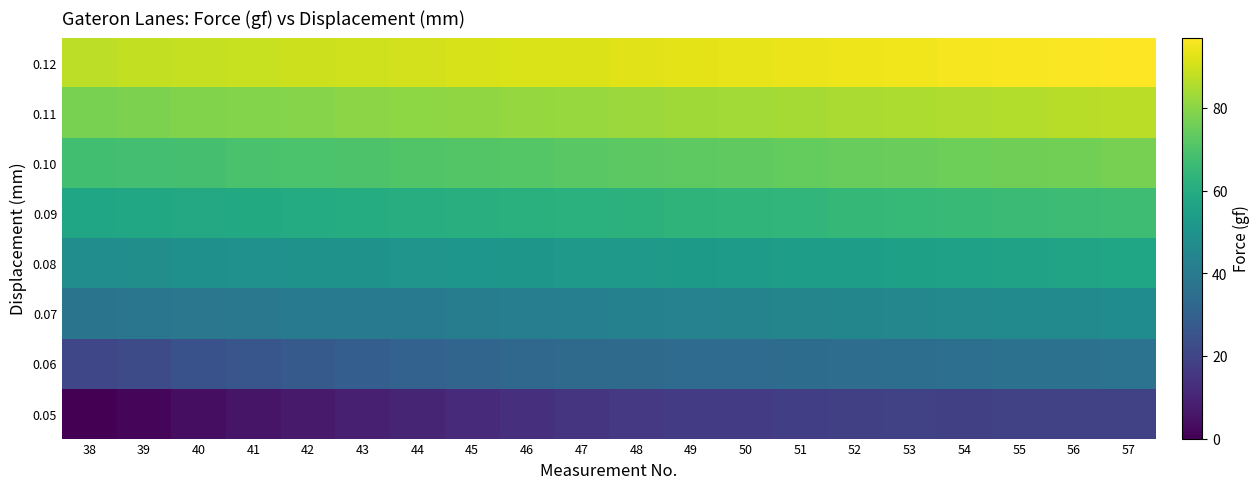

Reading right to left, what are all the values shown in this chart?

0.05: 57=18.7	56=19.2	55=18.9	54=18.2	53=18.8	52=18.2	51=18.1	50=17.2	49=16.9	48=16.1	47=14.4	46=13.0	45=11.5	44=10.0	43=8.4	42=7.1	41=5.5	40=3.7	39=1.6	38=0.0
0.06: 57=37.0	56=36.5	55=36.0	54=35.5	53=35.1	52=34.8	51=34.4	50=34.1	49=33.8	48=33.5	47=33.5	46=32.9	45=31.7	44=30.5	43=29.0	42=27.5	41=25.9	40=24.4	39=22.7	38=20.7
0.07: 57=47.0	56=46.5	55=46.0	54=45.5	53=45.0	52=44.5	51=44.0	50=43.5	49=43.0	48=42.5	47=42.0	46=41.5	45=41.0	44=40.5	43=40.0	42=39.5	41=39.0	40=38.5	39=38.0	38=37.5
0.08: 57=57.0	56=56.5	55=56.0	54=55.5	53=55.0	52=54.5	51=54.0	50=53.5	49=53.0	48=52.5	47=52.0	46=51.5	45=51.0	44=50.5	43=50.0	42=49.5	41=49.0	40=48.5	39=48.0	38=47.5
0.09: 57=67.0	56=66.5	55=66.0	54=65.5	53=65.0	52=64.5	51=64.0	50=63.5	49=63.0	48=62.5	47=62.0	46=61.5	45=61.0	44=60.5	43=60.0	42=59.5	41=59.0	40=58.5	39=58.0	38=57.5
0.10: 57=77.0	56=76.5	55=76.0	54=75.5	53=75.0	52=74.5	51=74.0	50=73.5	49=73.0	48=72.5	47=72.0	46=71.5	45=71.0	44=70.5	43=70.0	42=69.5	41=69.0	40=68.5	39=68.0	38=67.5
0.11: 57=87.0	56=86.5	55=86.0	54=85.5	53=85.0	52=84.5	51=84.0	50=83.5	49=83.0	48=82.5	47=82.0	46=81.5	45=81.0	44=80.5	43=80.0	42=79.5	41=79.0	40=78.5	39=78.0	38=77.5
0.12: 57=97.0	56=96.5	55=96.0	54=95.5	53=95.0	52=94.5	51=94.0	50=93.5	49=93.0	48=92.5	47=92.0	46=91.5	45=91.0	44=90.5	43=90.0	42=89.5	41=89.0	40=88.5	39=88.0	38=87.5